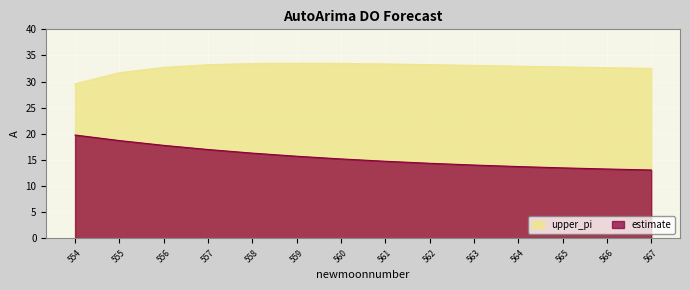

Reading right to left, what are all the values shown in this chart?

estimate: 567=13.1	566=13.3	565=13.5	564=13.7	563=14.0	562=14.4	561=14.8	560=15.2	559=15.7	558=16.3	557=17.0	556=17.8	555=18.7	554=19.8
upper_pi: 567=32.5	566=32.7	565=32.8	564=32.9	563=33.1	562=33.2	561=33.4	560=33.5	559=33.5	558=33.5	557=33.2	556=32.7	555=31.7	554=29.6